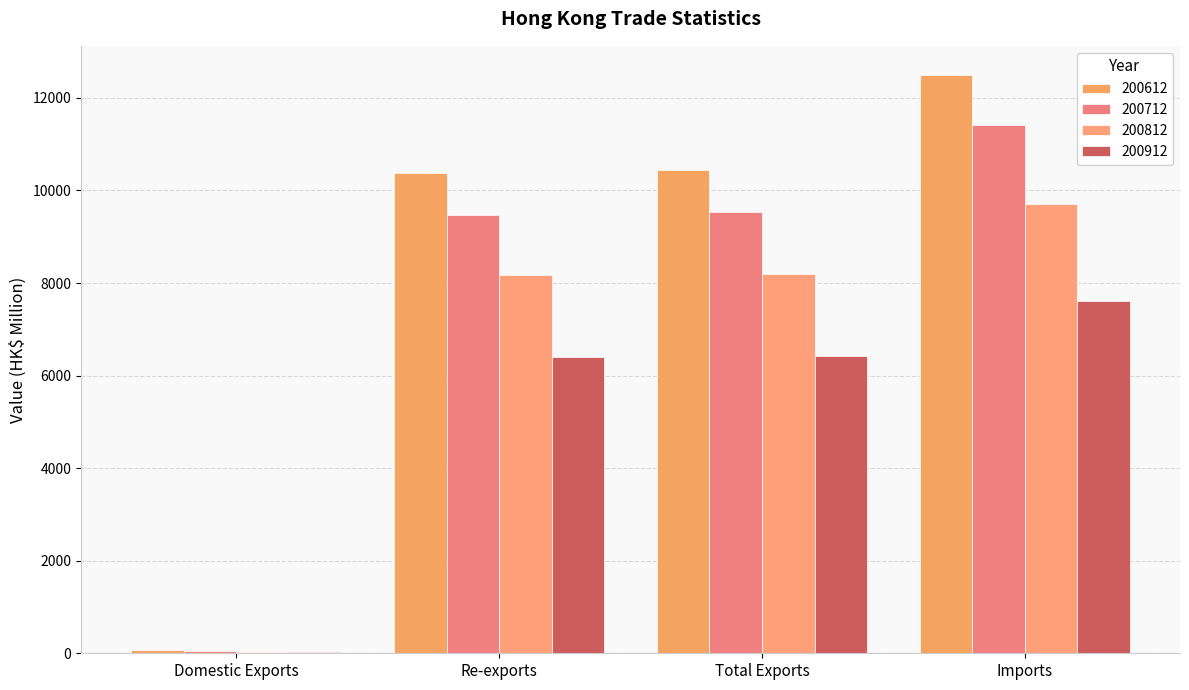

What are all the series names shown in the legend?

200612, 200712, 200812, 200912